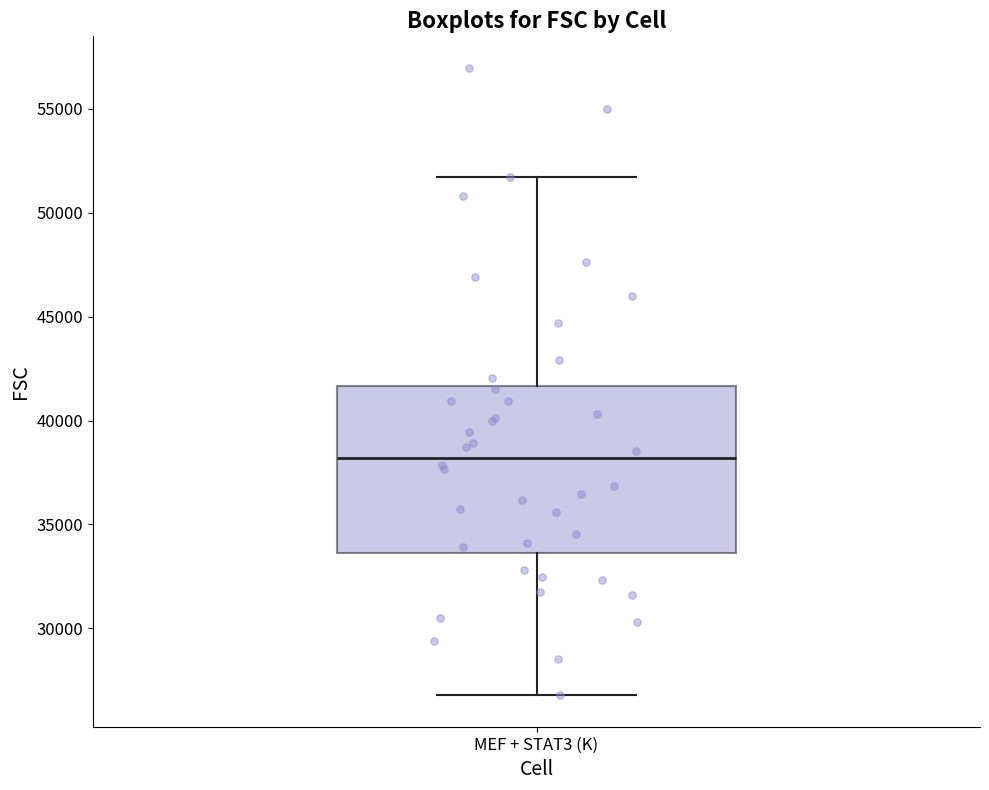

Transcribe this box plot: give where the median line is, the range the box spans, and where the two whiskers end, as read against the y-axis. The values are not printed on the chart, so give them approximately, as read against the axis.

median 38000, box 33500 to 41500, whiskers 27000 to 51500